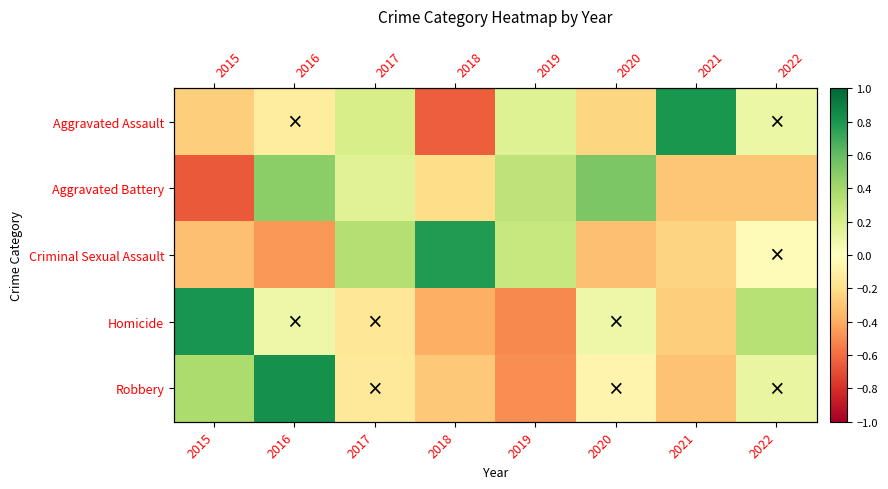

Which label corresponds to the smallest value in the chart?

2015